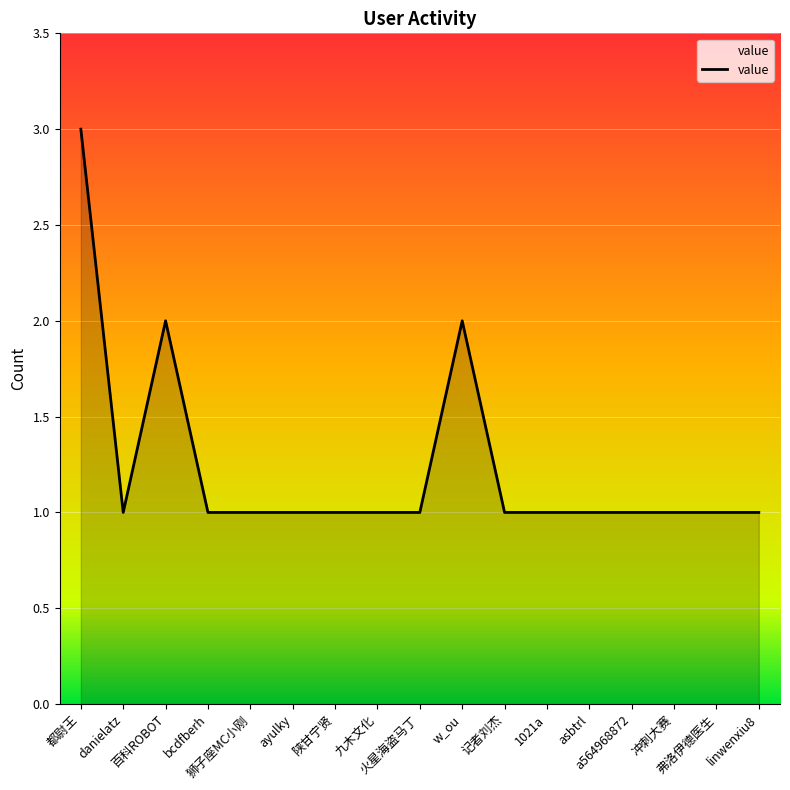

What is the greatest value displayed?

3